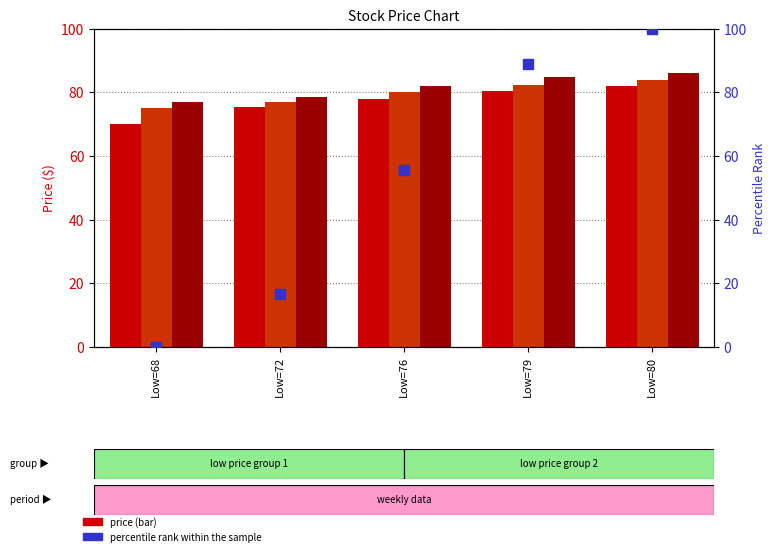

At how many categories does at least one series exceed 32?

5